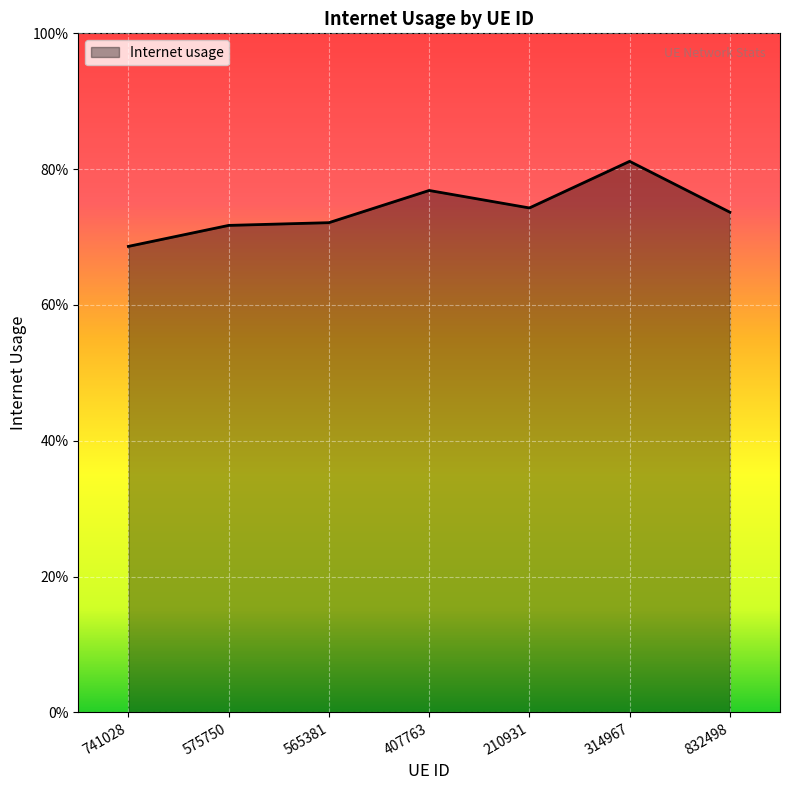

What is the difference between the second highest and minimum values?

0.1